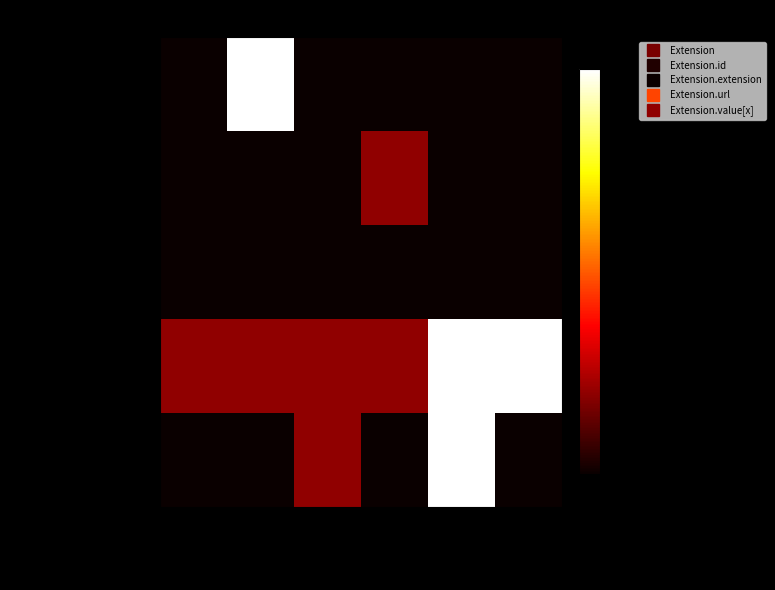

Which label corresponds to the largest value in the chart?

Max=*